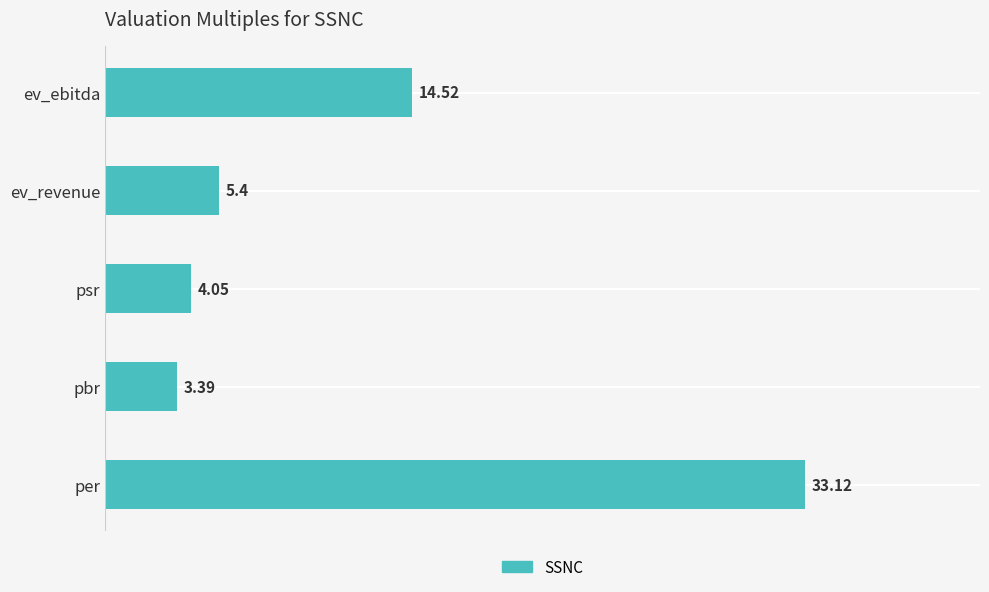

Rank the categories by value from lowest to highest.

pbr, psr, ev_revenue, ev_ebitda, per